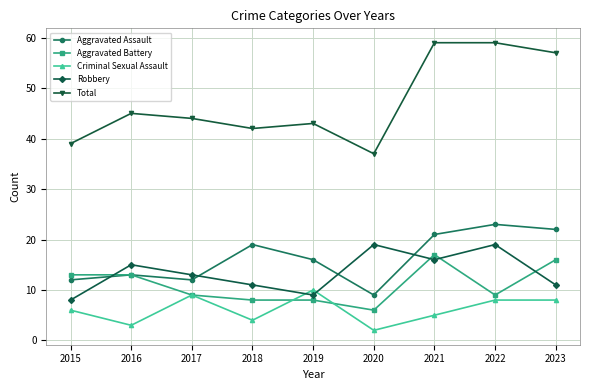

List the series in order of their peak value, lowest first.

Criminal Sexual Assault, Aggravated Battery, Robbery, Aggravated Assault, Total